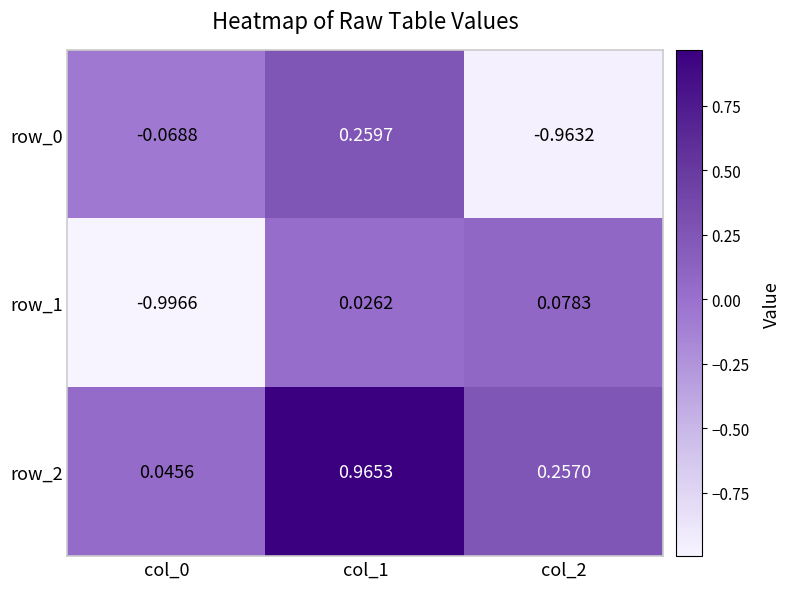

What is the approximate value of row_0 at col_1?

0.3